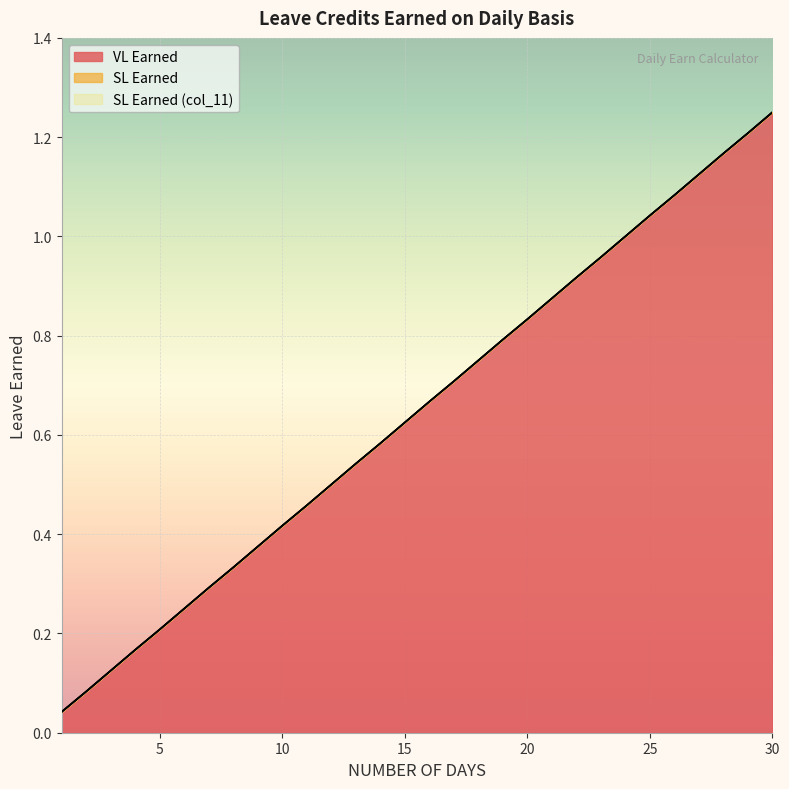

True or false: SL Earned (col_11) and VL Earned intersect in this chart.

False